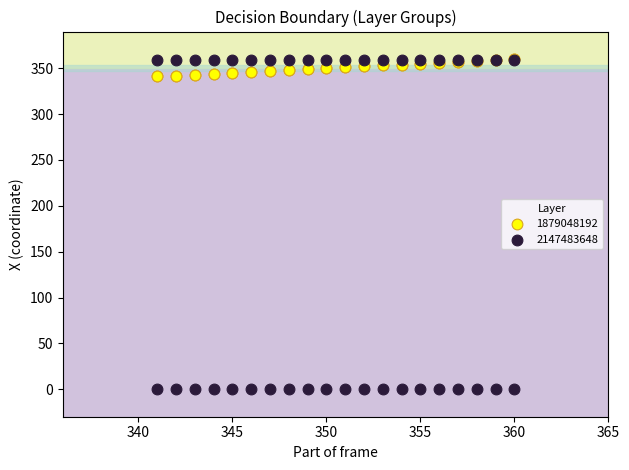

What are all the series names shown in the legend?

1879048192, 2147483648